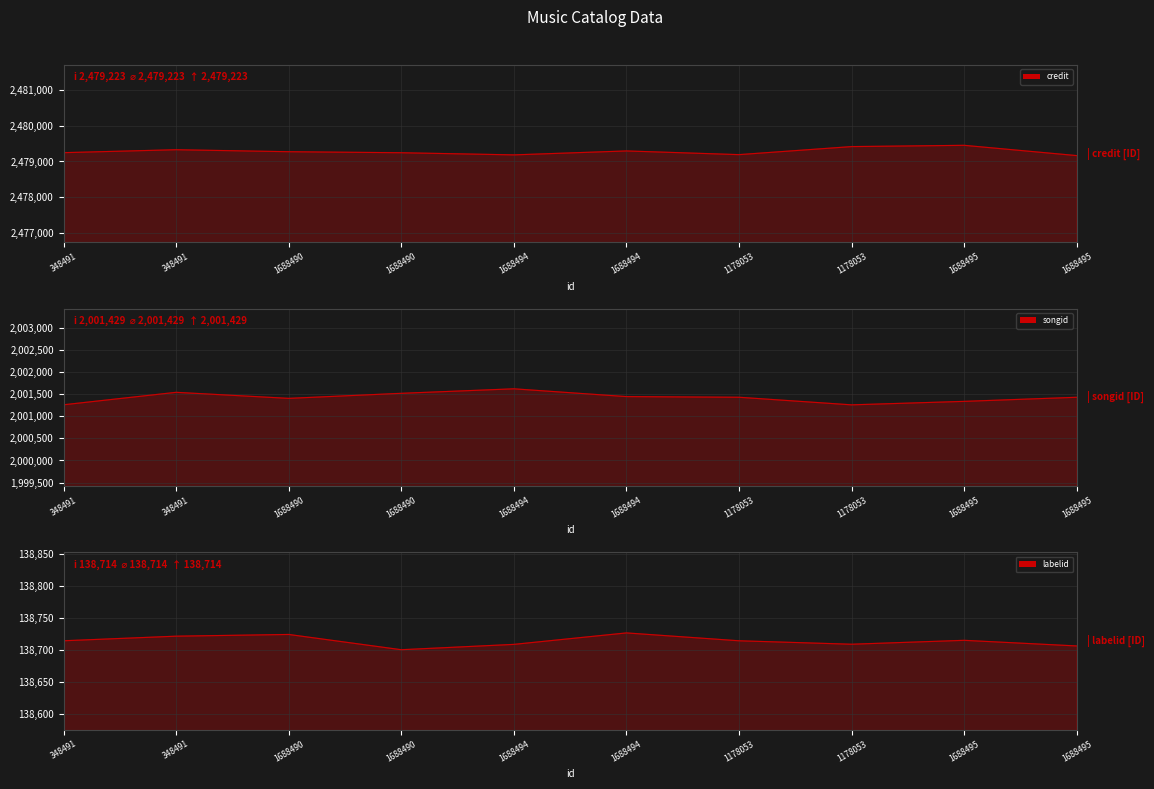

Rank the series at 348491 from lowest to highest value.

labelid, songid, credit